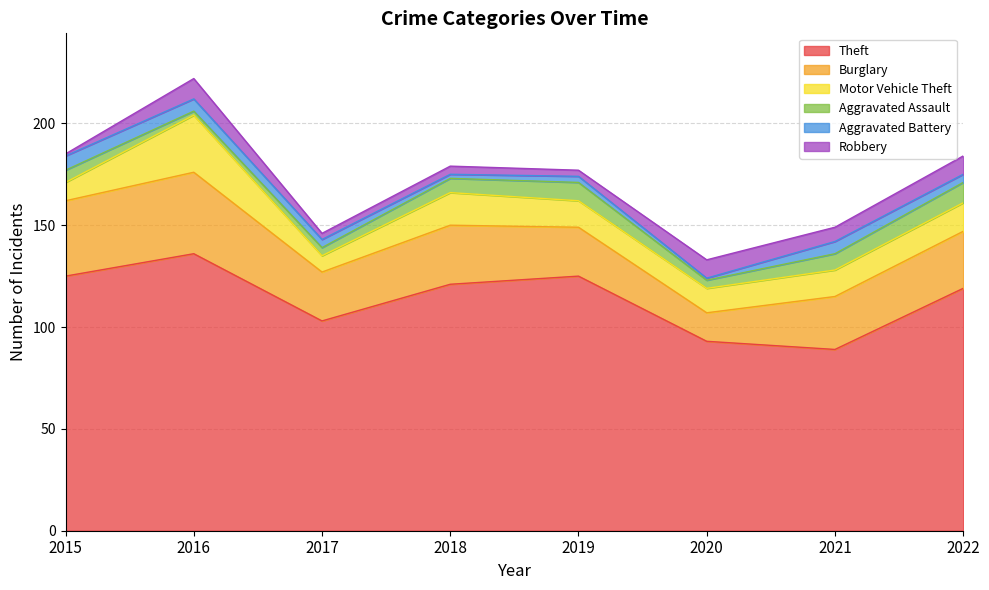

At how many categories does at least one series exceed 79?

8